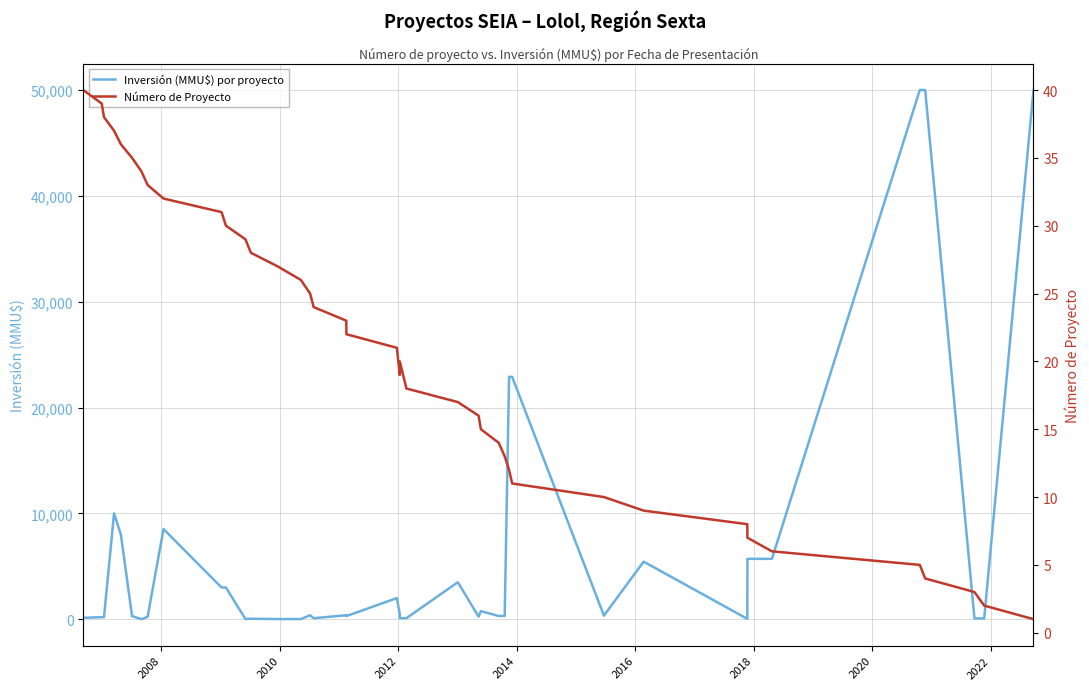

Which series has the largest total across all categories?

Inversión (MMU$) por proyecto